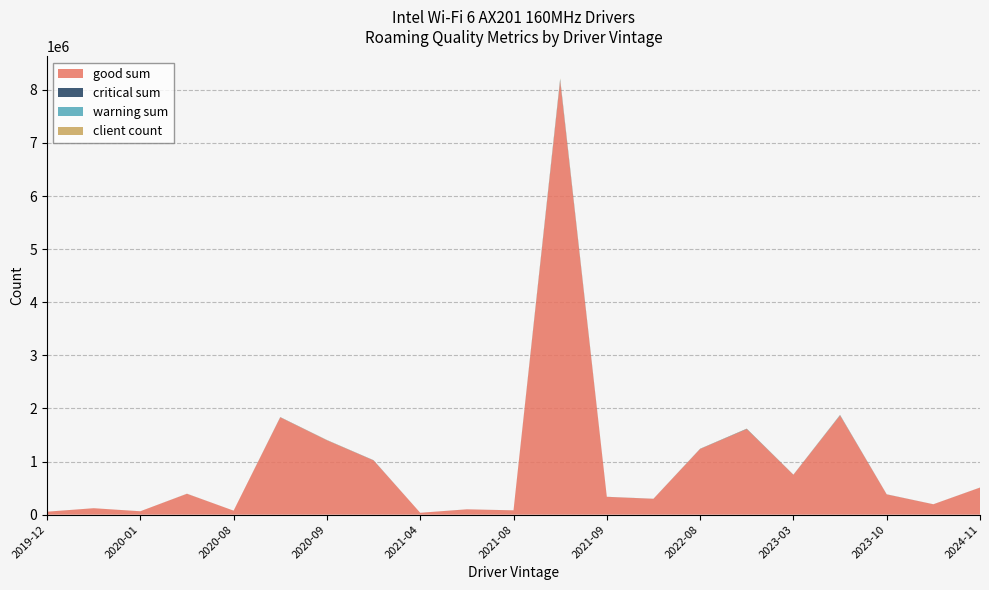

Reading left to right, extract all data points from this chart.

good sum: 56003	121310	63994	393045	75454	1833336	1400496	1021828	35363	100380	81417	8170878	335610	298304	1237156	1611822	750778	1869842	381616	195464	509717
critical sum: 0	26	66	453	2	2376	2029	2379	11	264	107	15867	495	925	2499	4793	1655	3420	1106	430	522
warning sum: 15	14	41	216	1	656	1075	1006	3	30	25	13188	530	303	583	1136	507	4386	582	70	178
client count: 62	154	68	1251	79	1899	3210	1021	81	267	158	18436	414	420	1951	2996	1290	2436	601	401	590